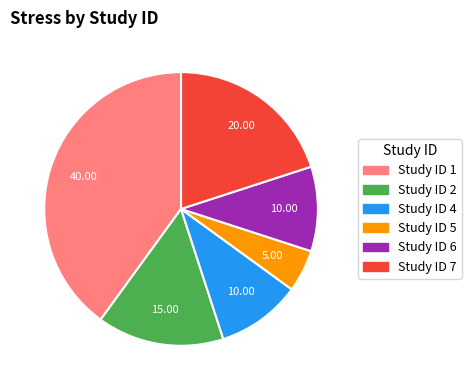

Is there a majority slice in this chart?

No